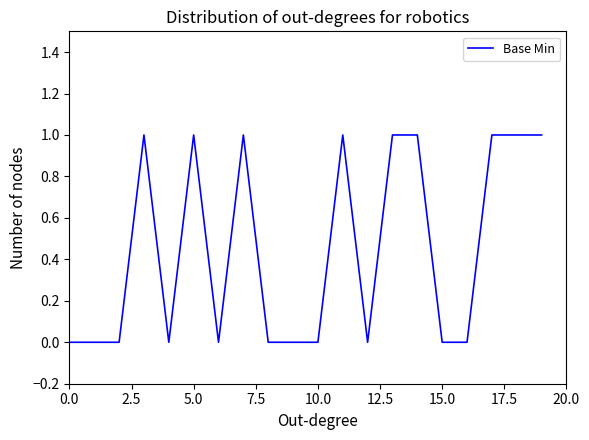

Reading left to right, what are all the values shown in this chart?

0	0	0	1	0	1	0	1	0	0	0	1	0	1	1	0	0	1	1	1